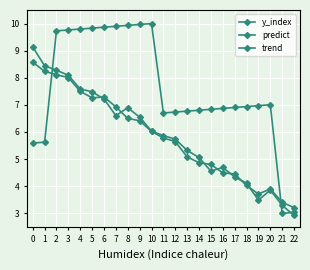

Which series has the largest range (max minus min)?

y_index